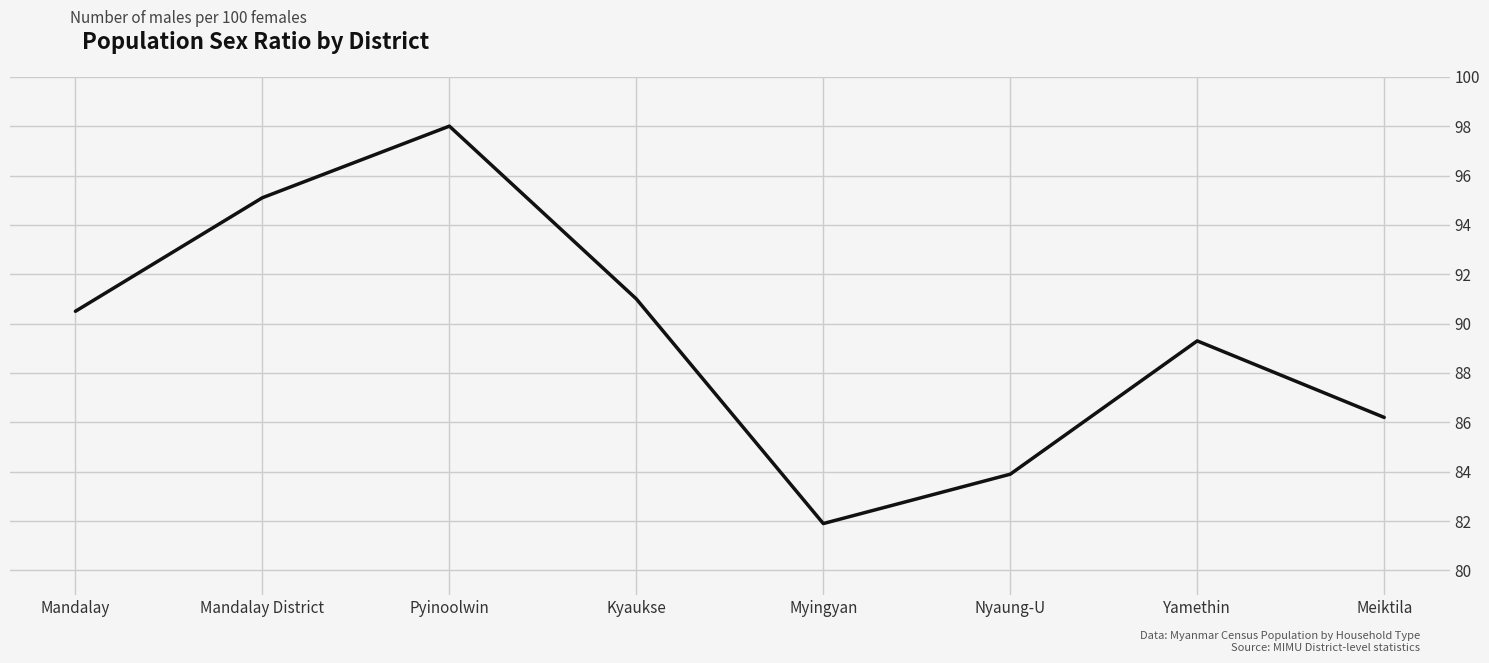

True or false: there are more than 2 points higher than both neighbors.

False